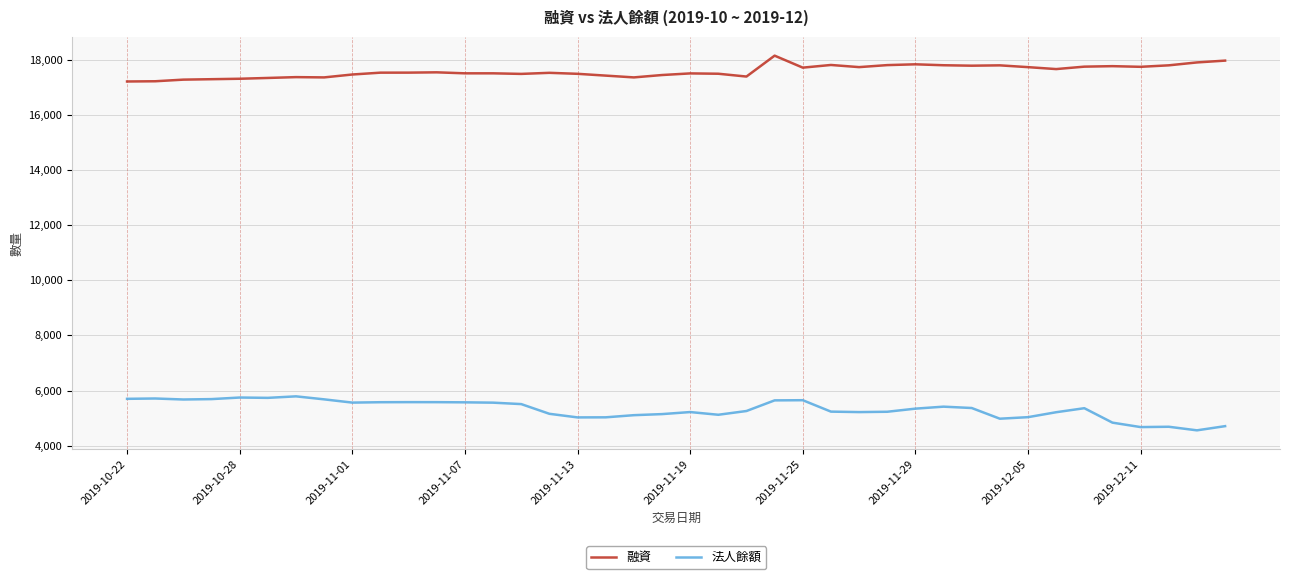

What is the difference between the maximum and minimum values in the 法人餘額 series?

1233